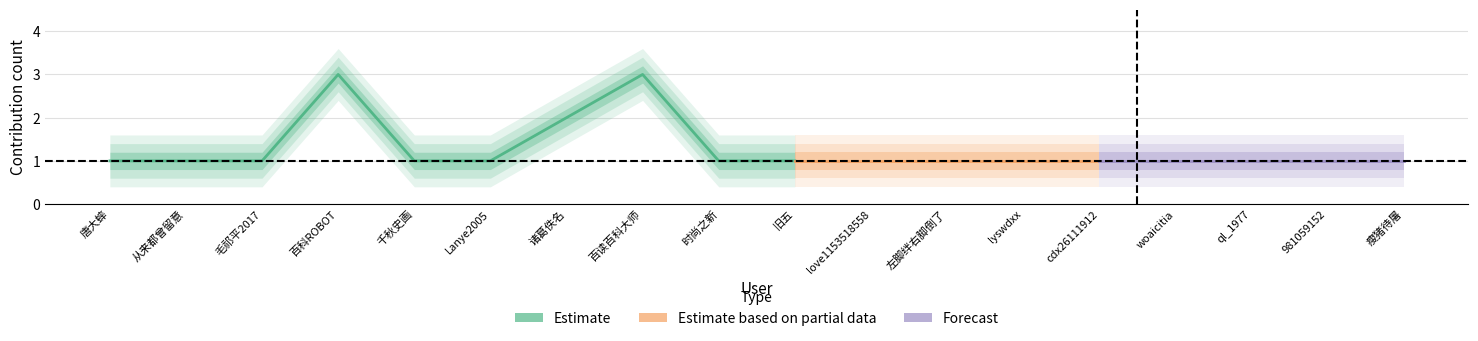

True or false: the data shows 0 at 唐大蟀.

False